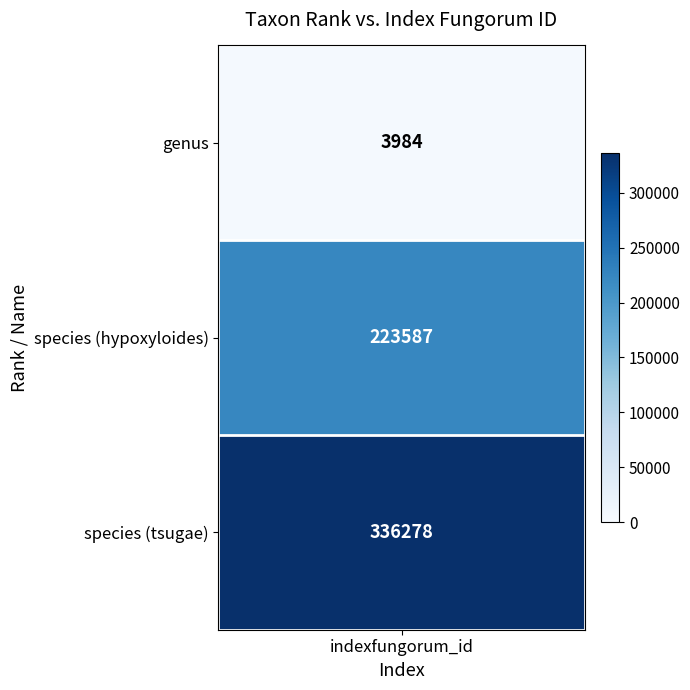

True or false: the data shows 2135 at 0.

False